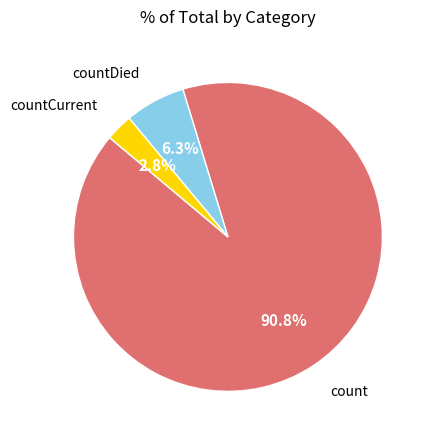

How many slices are in this pie chart?

3